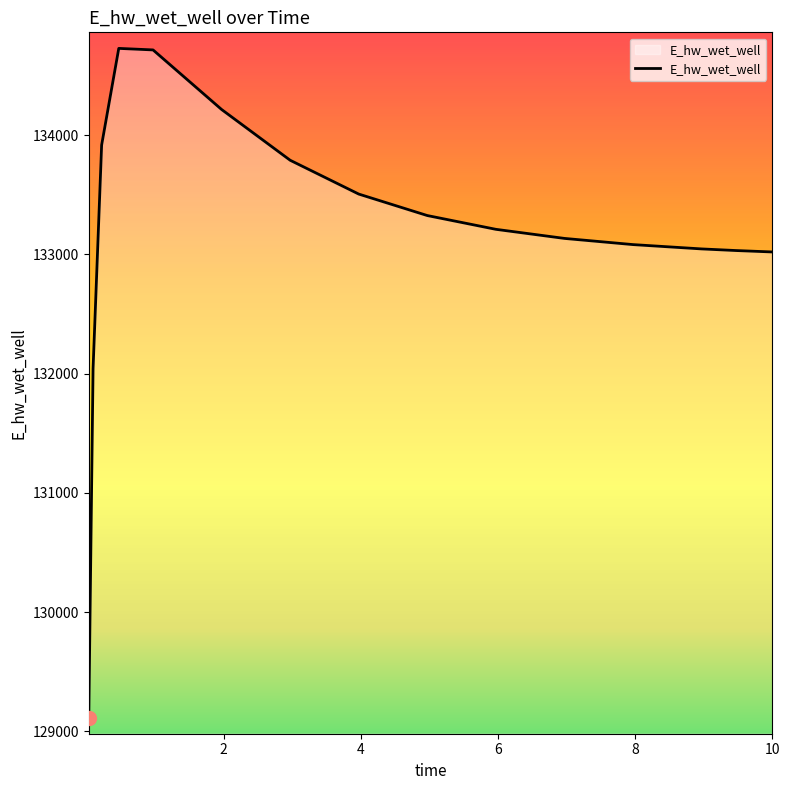

What is the minimum value shown in the chart?

129107.9